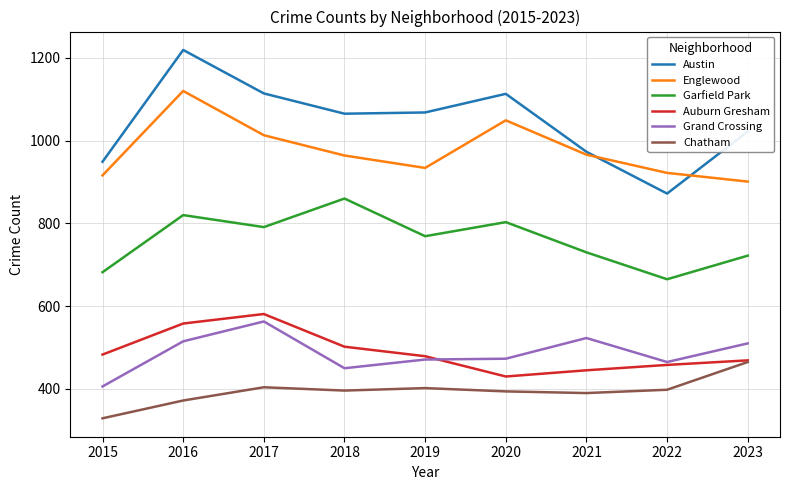

True or false: Englewood and Chatham cross at least once.

False